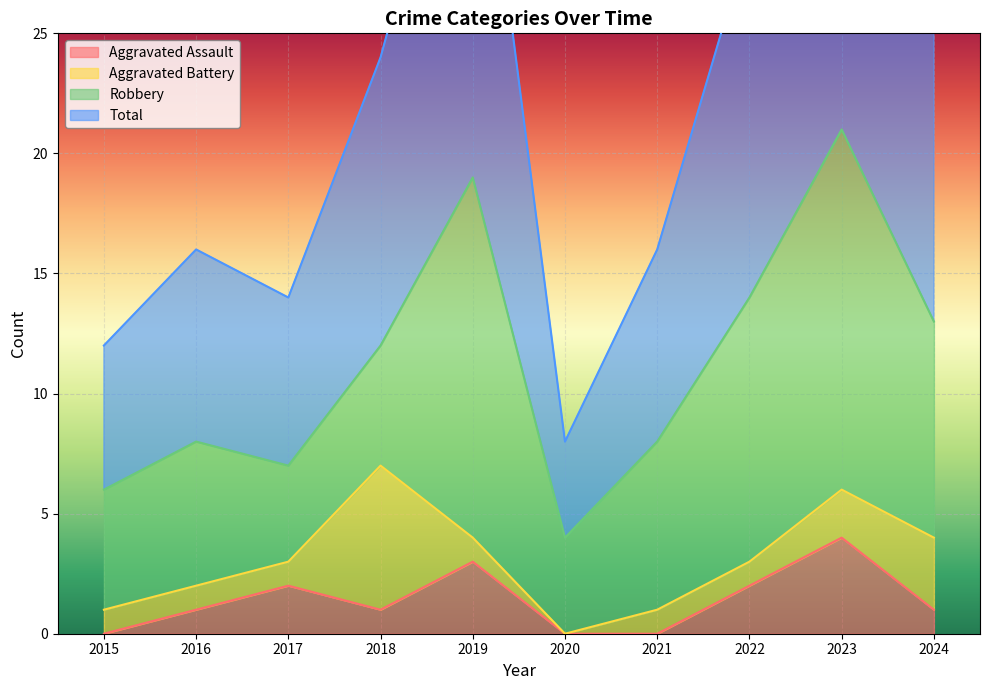

The Aggravated Assault series shows 2 at 2018. True or false?

False